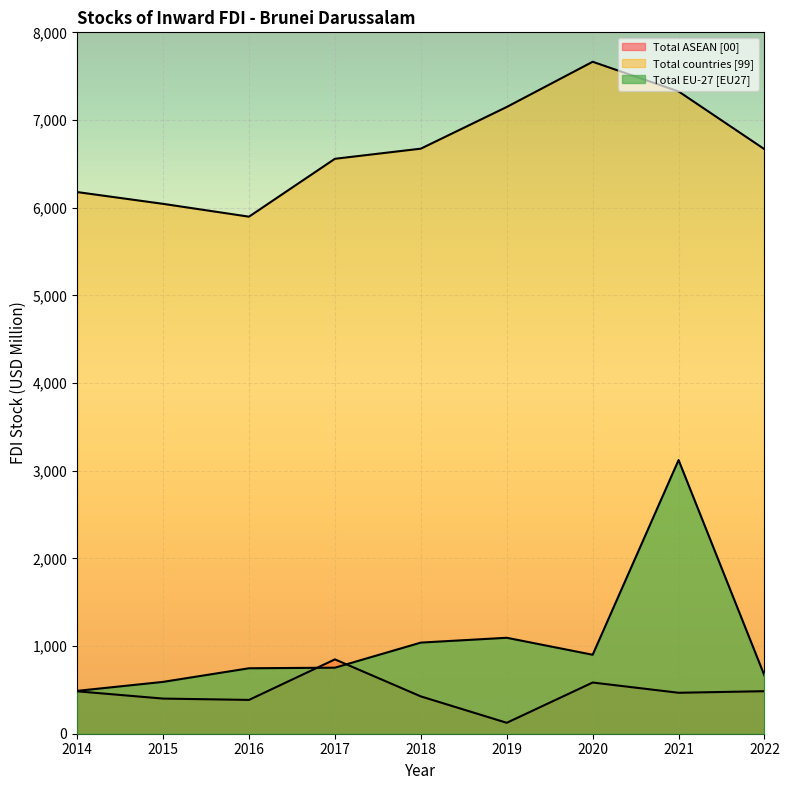

What is the spread (max minus min) of values at 2021?

6858.8